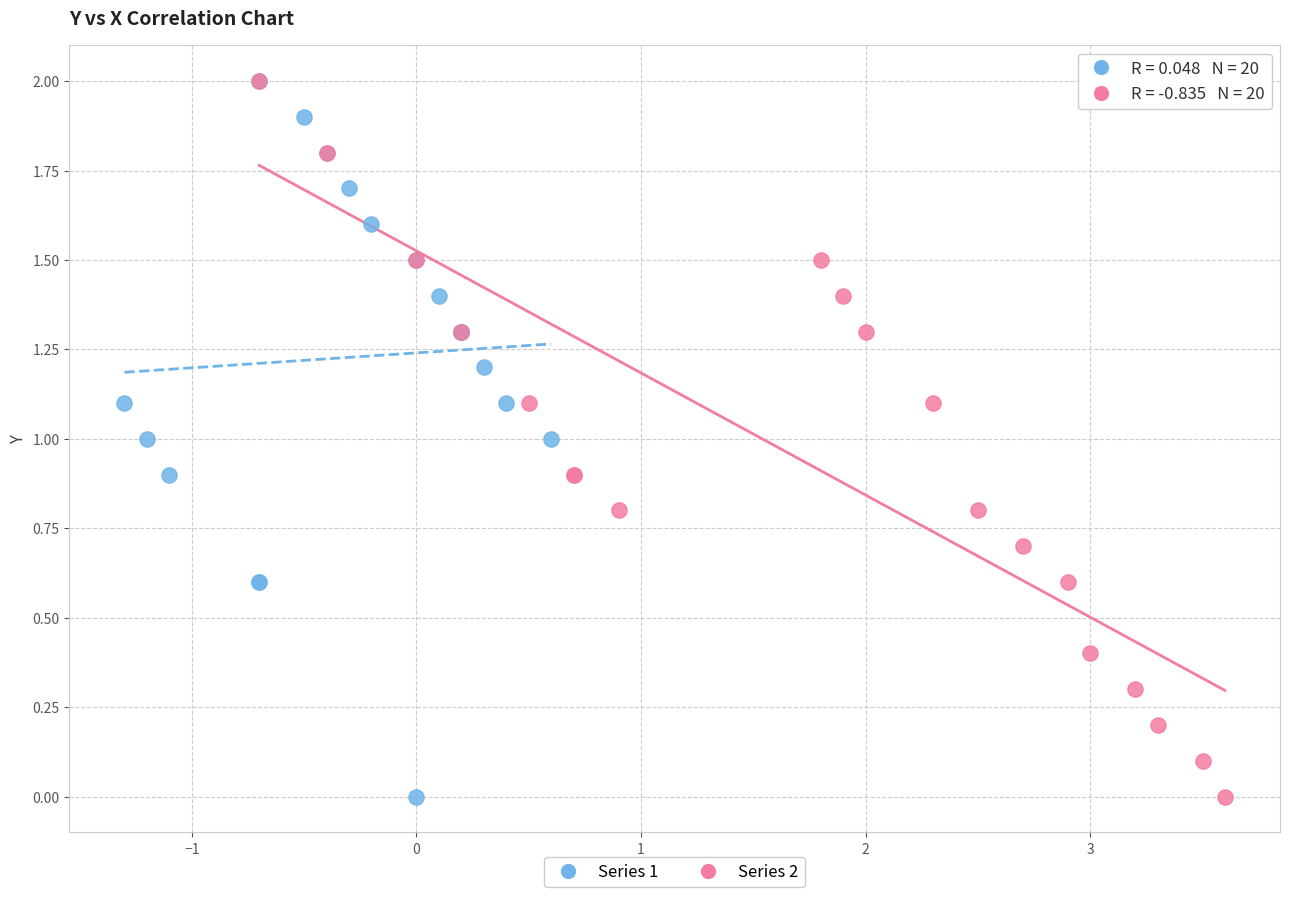

What are all the series names shown in the legend?

Series 1, Series 2